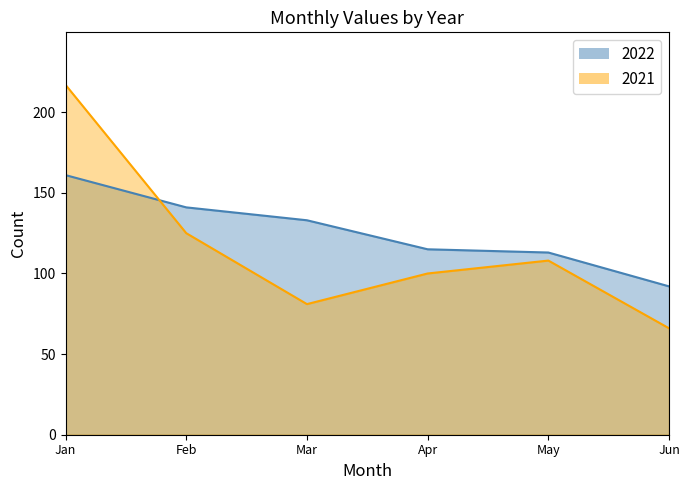

What is the label of the 3rd point from the left?

March